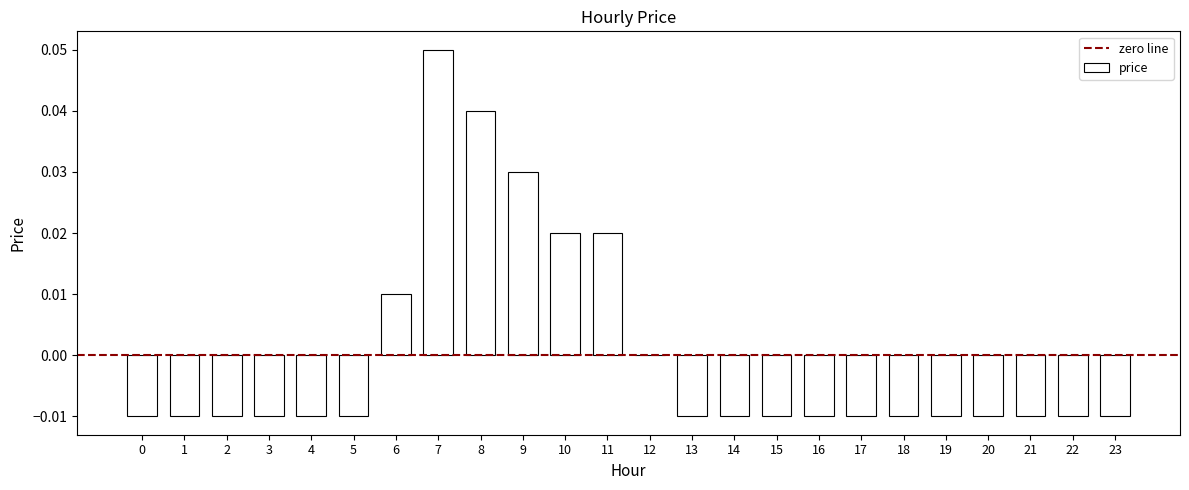

Between 13 and 8, which is larger?

8